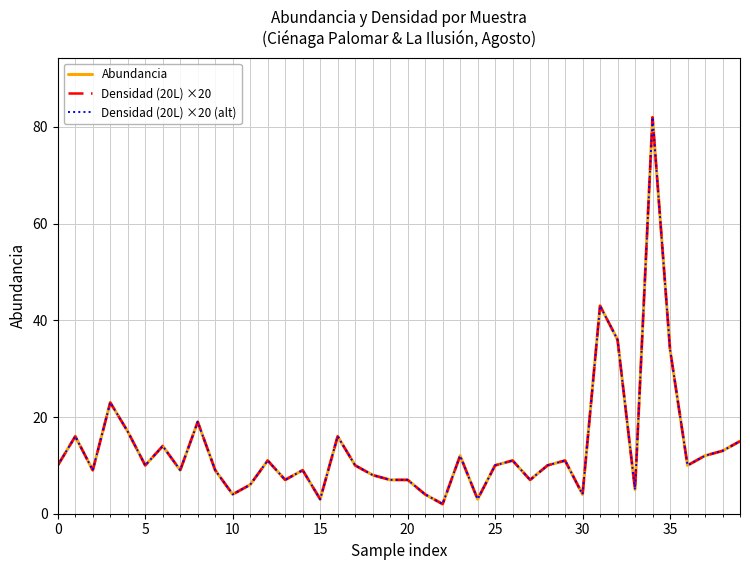

Is this an area chart (filled region under the line)?

No